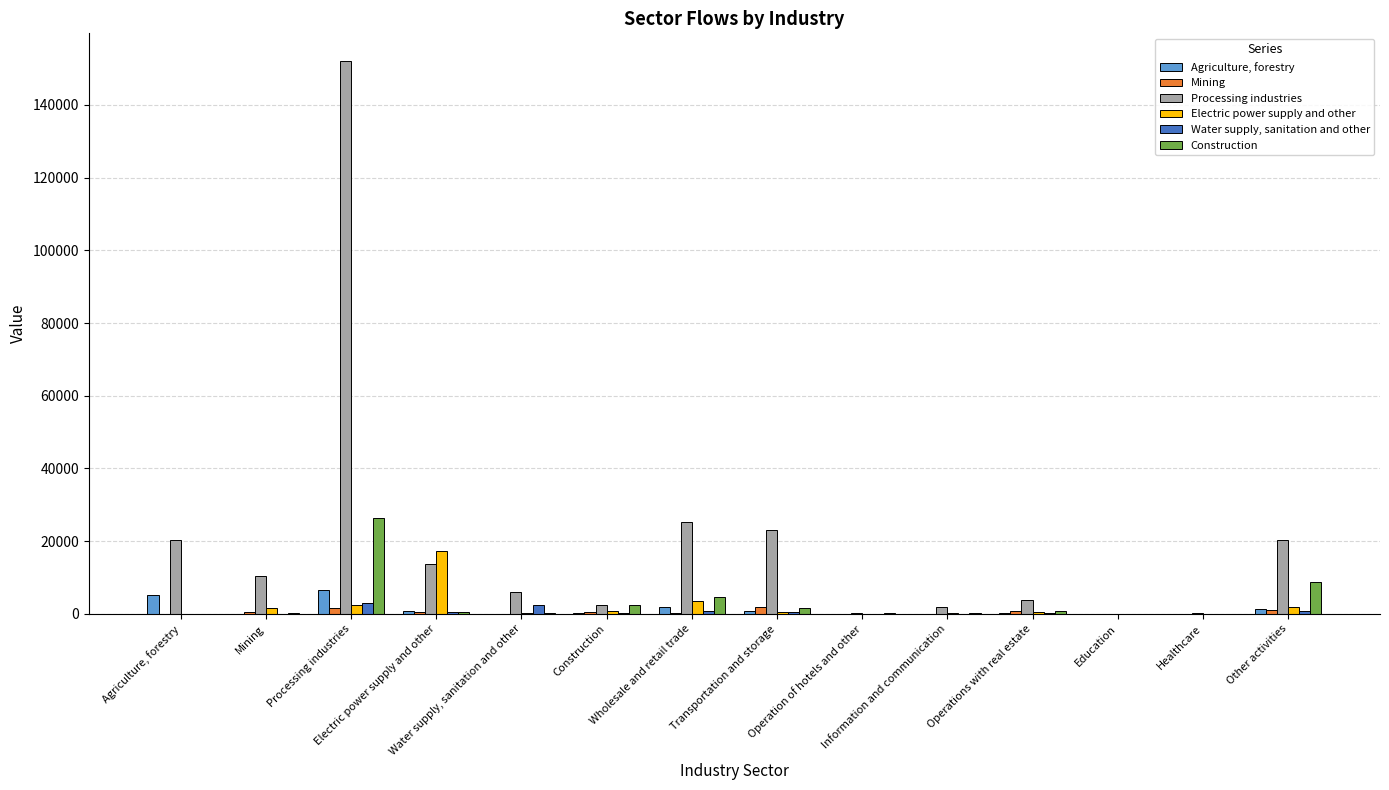

What is the greatest value displayed?

152076.7